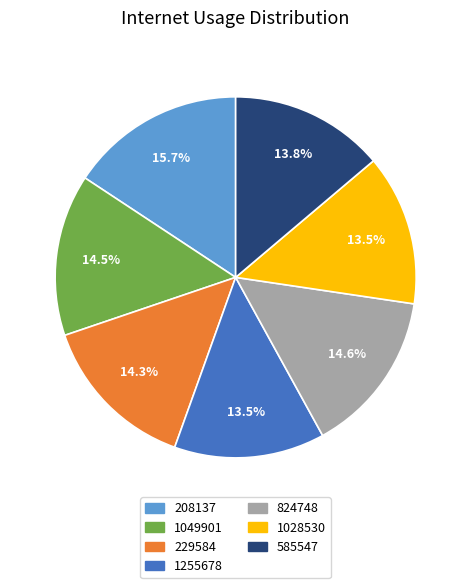

How many slices are in this pie chart?

7